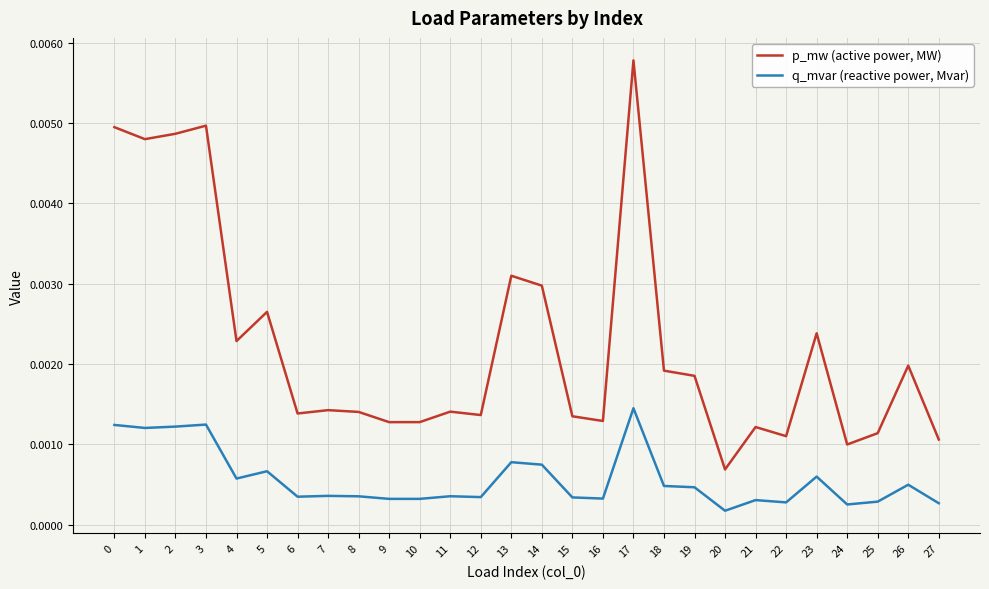

At 24, list the series in order from smallest to largest.

q_mvar (reactive power, Mvar), p_mw (active power, MW)